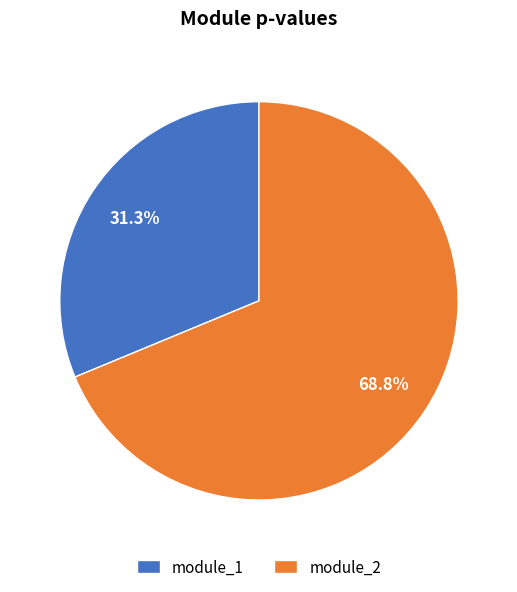

To the nearest percent, what percentage of the pie is module_1?

31%